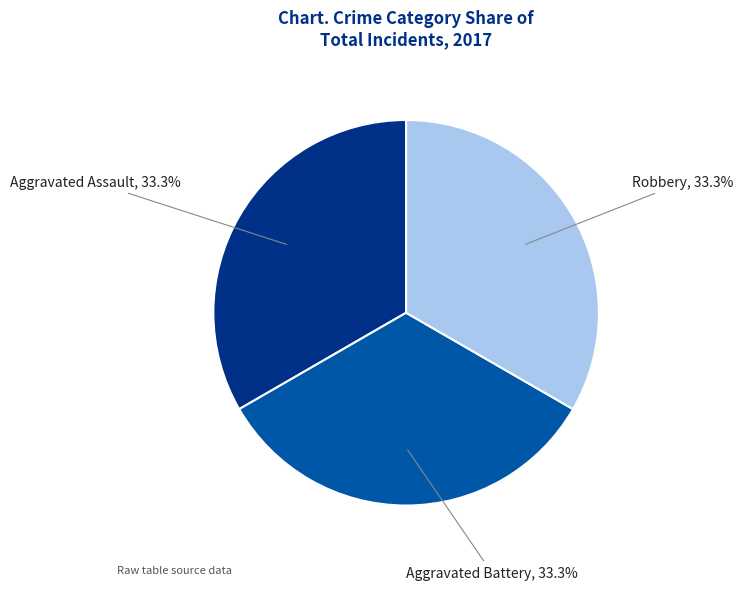

Does any single category account for the majority?

No